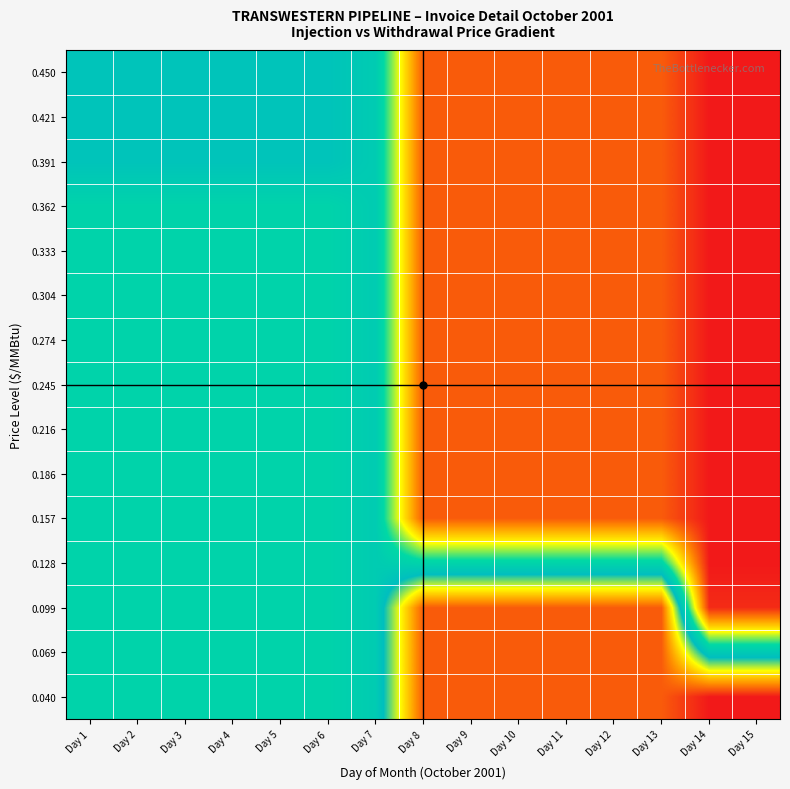

Reading right to left, extract all data points from this chart.

0.040: Day 15=0.1	Day 14=0.1	Day 13=0.0	Day 12=0.0	Day 11=0.0	Day 10=0.0	Day 9=0.0	Day 8=0.0	Day 7=0.0	Day 6=-0.0	Day 5=-0.0	Day 4=-0.0	Day 3=-0.0	Day 2=-0.0	Day 1=-0.0
0.069: Day 15=0.0	Day 14=0.0	Day 13=0.0	Day 12=0.0	Day 11=0.0	Day 10=0.0	Day 9=0.0	Day 8=0.0	Day 7=0.0	Day 6=-0.0	Day 5=-0.0	Day 4=-0.0	Day 3=-0.0	Day 2=-0.0	Day 1=-0.0
0.099: Day 15=-0.1	Day 14=-0.1	Day 13=0.0	Day 12=0.0	Day 11=0.0	Day 10=0.0	Day 9=0.0	Day 8=0.0	Day 7=0.0	Day 6=-0.0	Day 5=-0.0	Day 4=-0.0	Day 3=-0.0	Day 2=-0.0	Day 1=-0.0
0.128: Day 15=-0.1	Day 14=-0.1	Day 13=-0.0	Day 12=-0.0	Day 11=-0.0	Day 10=-0.0	Day 9=-0.0	Day 8=-0.0	Day 7=0.0	Day 6=-0.0	Day 5=-0.0	Day 4=-0.0	Day 3=-0.0	Day 2=-0.0	Day 1=-0.0
0.157: Day 15=-0.1	Day 14=-0.1	Day 13=-0.0	Day 12=-0.0	Day 11=-0.0	Day 10=-0.0	Day 9=-0.0	Day 8=-0.0	Day 7=0.0	Day 6=-0.0	Day 5=-0.0	Day 4=-0.0	Day 3=-0.0	Day 2=-0.0	Day 1=-0.0
0.186: Day 15=-0.1	Day 14=-0.1	Day 13=-0.0	Day 12=-0.0	Day 11=-0.0	Day 10=-0.0	Day 9=-0.0	Day 8=-0.0	Day 7=0.0	Day 6=-0.0	Day 5=-0.0	Day 4=-0.0	Day 3=-0.0	Day 2=-0.0	Day 1=-0.0
0.216: Day 15=-0.1	Day 14=-0.1	Day 13=-0.0	Day 12=-0.0	Day 11=-0.0	Day 10=-0.0	Day 9=-0.0	Day 8=-0.0	Day 7=0.0	Day 6=-0.0	Day 5=-0.0	Day 4=-0.0	Day 3=-0.0	Day 2=-0.0	Day 1=-0.0
0.245: Day 15=-0.1	Day 14=-0.1	Day 13=-0.0	Day 12=-0.0	Day 11=-0.0	Day 10=-0.0	Day 9=-0.0	Day 8=-0.0	Day 7=0.0	Day 6=-0.0	Day 5=-0.0	Day 4=-0.0	Day 3=-0.0	Day 2=-0.0	Day 1=-0.0
0.274: Day 15=-0.1	Day 14=-0.1	Day 13=-0.0	Day 12=-0.0	Day 11=-0.0	Day 10=-0.0	Day 9=-0.0	Day 8=-0.0	Day 7=0.0	Day 6=-0.0	Day 5=-0.0	Day 4=-0.0	Day 3=-0.0	Day 2=-0.0	Day 1=-0.0
0.304: Day 15=-0.1	Day 14=-0.1	Day 13=-0.0	Day 12=-0.0	Day 11=-0.0	Day 10=-0.0	Day 9=-0.0	Day 8=-0.0	Day 7=0.0	Day 6=-0.0	Day 5=-0.0	Day 4=-0.0	Day 3=-0.0	Day 2=-0.0	Day 1=-0.0
0.333: Day 15=-0.1	Day 14=-0.1	Day 13=-0.0	Day 12=-0.0	Day 11=-0.0	Day 10=-0.0	Day 9=-0.0	Day 8=-0.0	Day 7=0.0	Day 6=-0.0	Day 5=-0.0	Day 4=-0.0	Day 3=-0.0	Day 2=-0.0	Day 1=-0.0
0.362: Day 15=-0.1	Day 14=-0.1	Day 13=-0.0	Day 12=-0.0	Day 11=-0.0	Day 10=-0.0	Day 9=-0.0	Day 8=-0.0	Day 7=0.0	Day 6=-0.0	Day 5=-0.0	Day 4=-0.0	Day 3=-0.0	Day 2=-0.0	Day 1=-0.0
0.391: Day 15=-0.1	Day 14=-0.1	Day 13=-0.0	Day 12=-0.0	Day 11=-0.0	Day 10=-0.0	Day 9=-0.0	Day 8=-0.0	Day 7=0.0	Day 6=0.0	Day 5=0.0	Day 4=0.0	Day 3=0.0	Day 2=0.0	Day 1=0.0
0.421: Day 15=-0.1	Day 14=-0.1	Day 13=-0.1	Day 12=-0.1	Day 11=-0.1	Day 10=-0.1	Day 9=-0.1	Day 8=-0.1	Day 7=0.0	Day 6=0.0	Day 5=0.0	Day 4=0.0	Day 3=0.0	Day 2=0.0	Day 1=0.0
0.450: Day 15=-0.1	Day 14=-0.1	Day 13=-0.0	Day 12=-0.0	Day 11=-0.0	Day 10=-0.0	Day 9=-0.0	Day 8=-0.0	Day 7=0.0	Day 6=0.0	Day 5=0.0	Day 4=0.0	Day 3=0.0	Day 2=0.0	Day 1=0.0